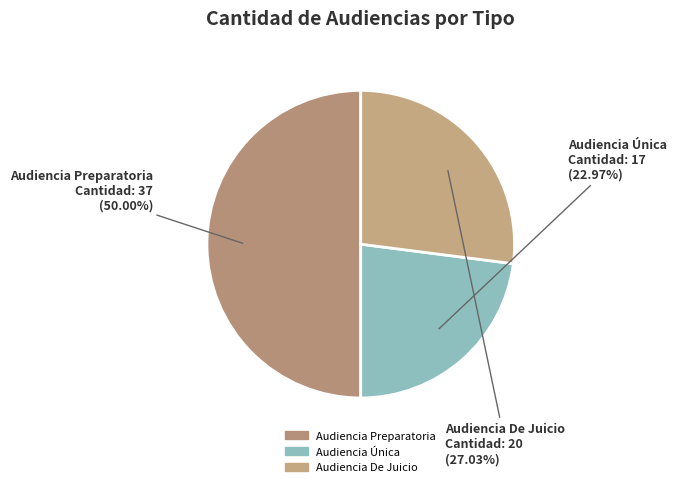

Count the number of slices in the pie.

3